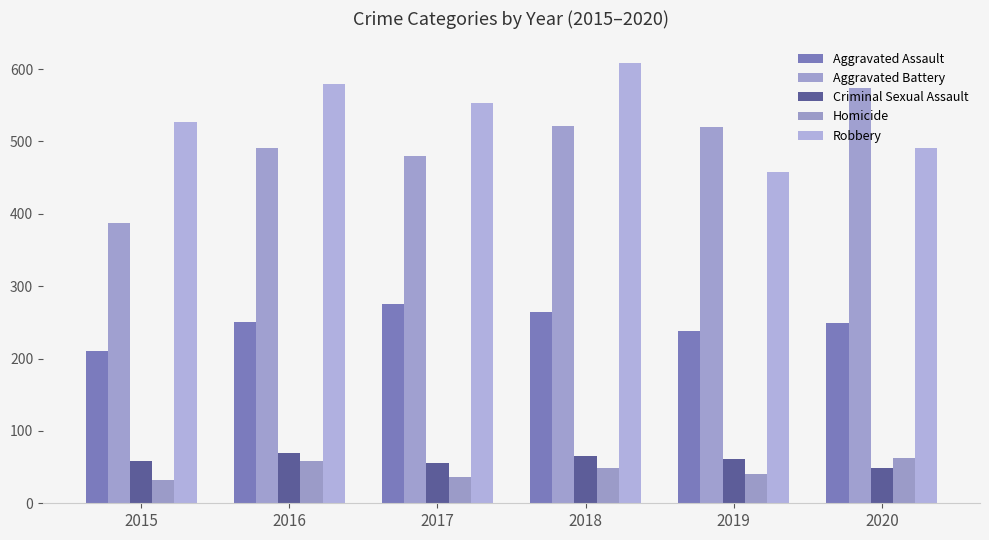

Reading right to left, what are all the values shown in this chart?

Aggravated Assault: 2020=249	2019=238	2018=265	2017=276	2016=250	2015=210
Aggravated Battery: 2020=574	2019=520	2018=522	2017=480	2016=491	2015=387
Criminal Sexual Assault: 2020=49	2019=61	2018=65	2017=55	2016=69	2015=58
Homicide: 2020=63	2019=40	2018=49	2017=37	2016=59	2015=32
Robbery: 2020=491	2019=458	2018=608	2017=553	2016=579	2015=527